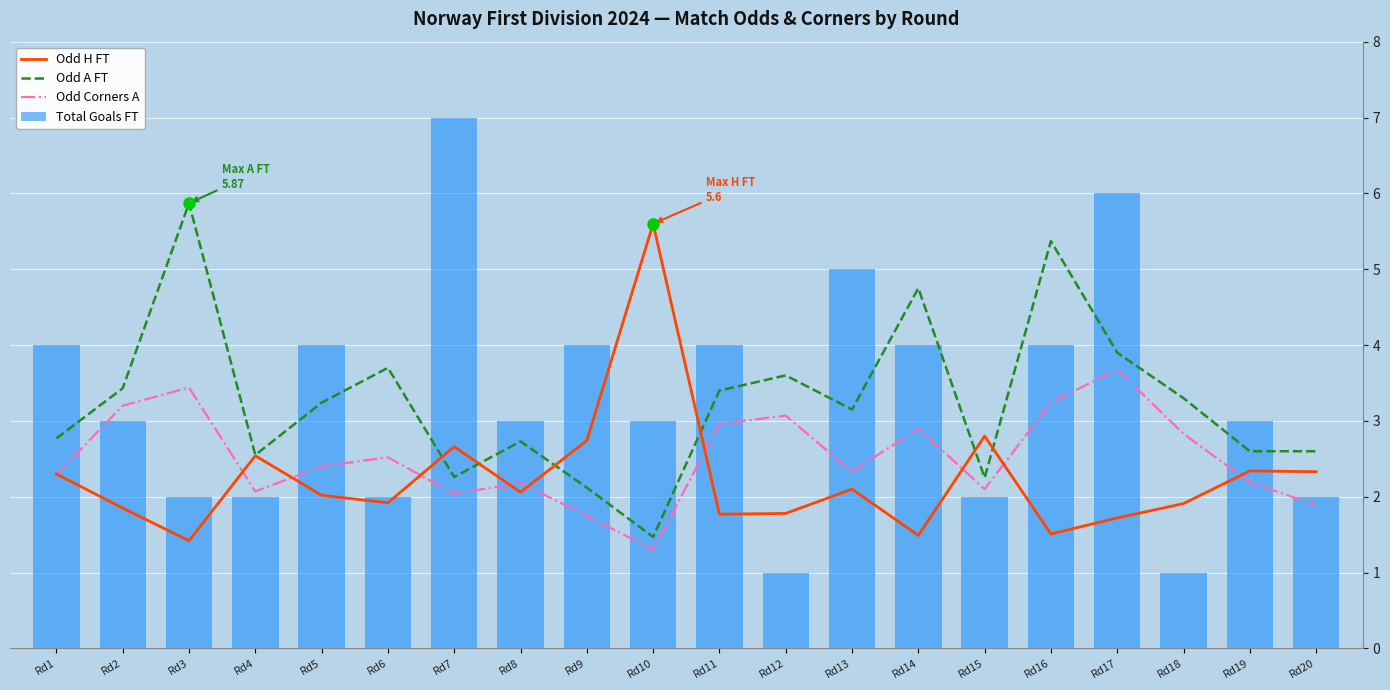

What is the sum of all Total Goals FT values?

66